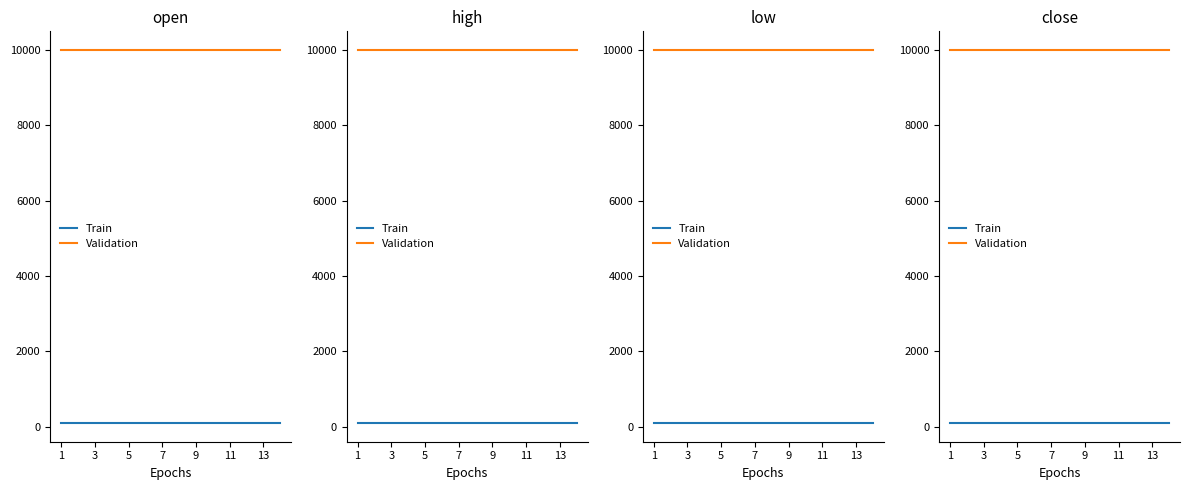

What is the average value of the Train series?

100